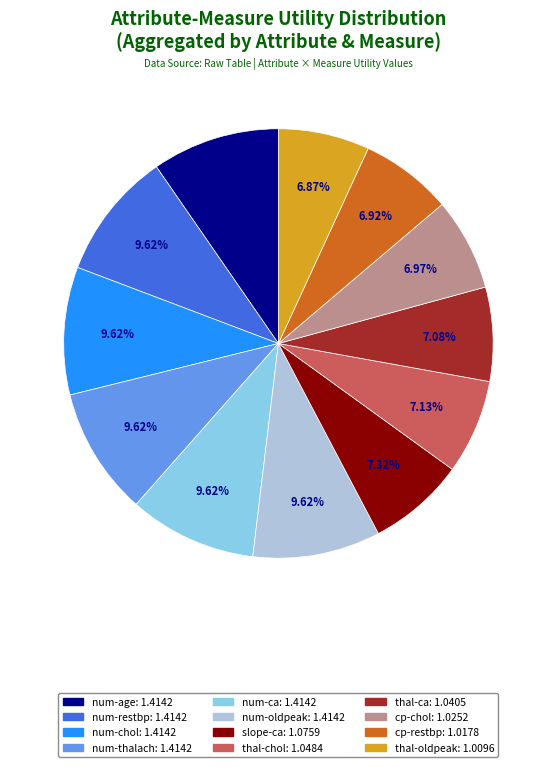

How many slices are in this pie chart?

12